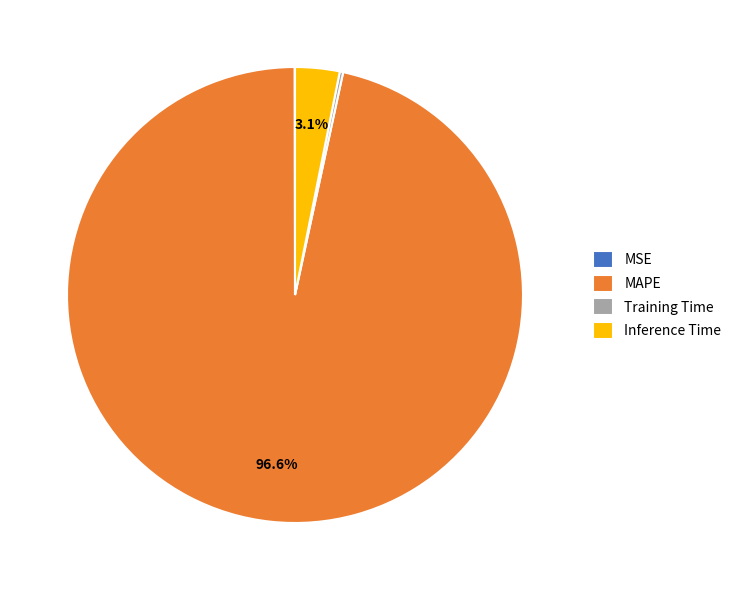

Which slice represents more than half of the pie?

MAPE